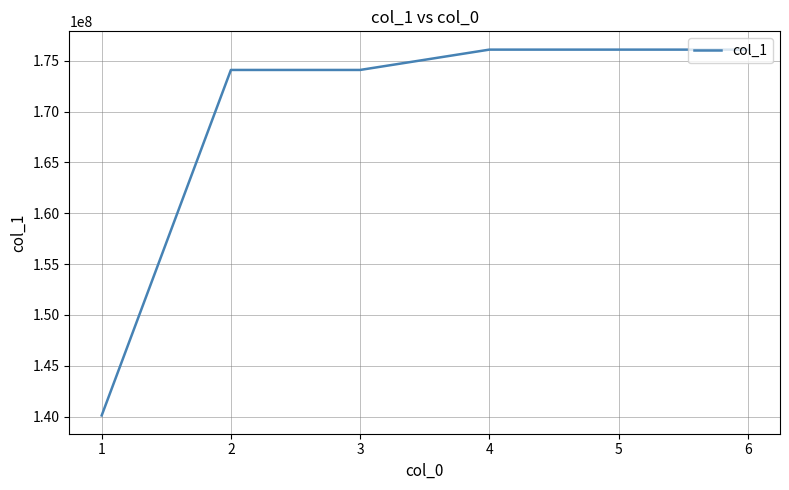

What value does the data have at 6?

176106112